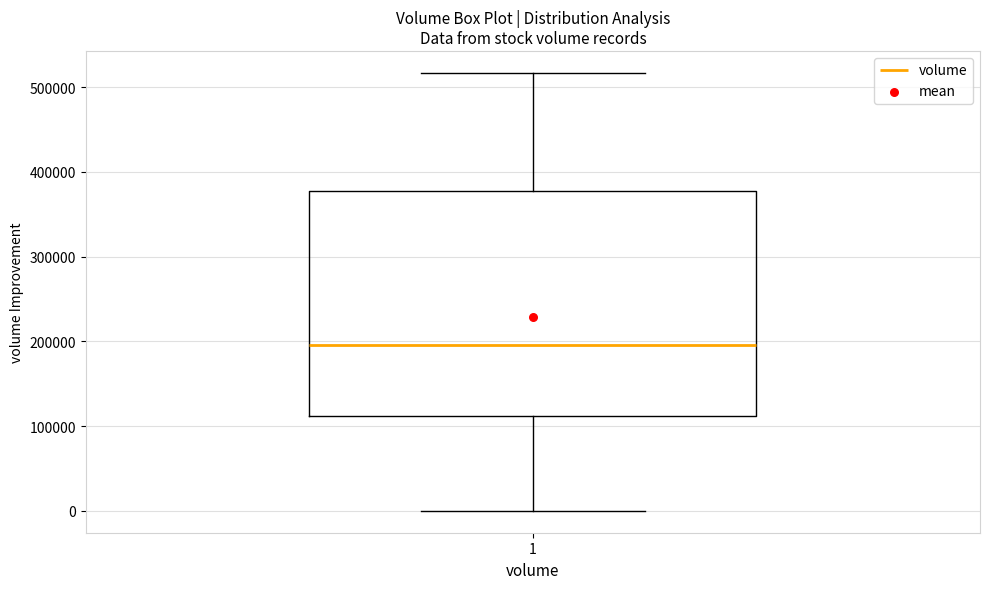

Read this box plot against the y-axis: the position of the median line, the range covered by the box, and the ends of both whiskers. The values are not printed on the chart, so give them approximately, as read against the axis.

median 200000, box 110000 to 380000, whiskers 0 to 520000